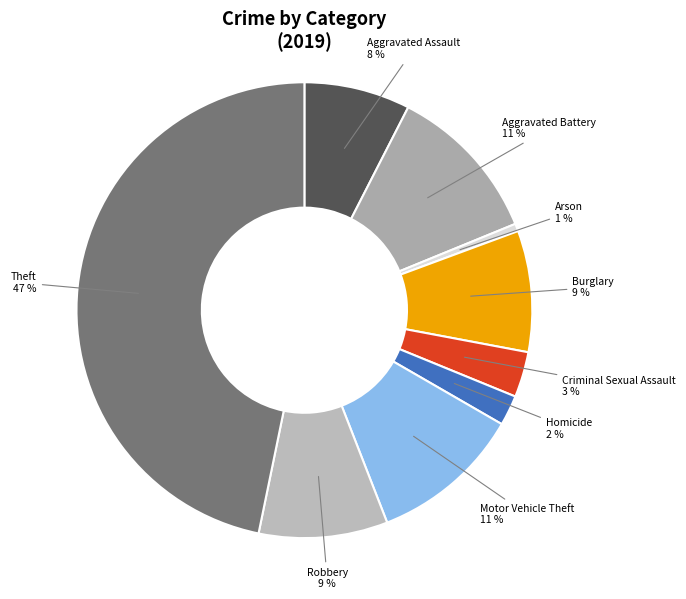

What is the largest slice in the pie chart?

Theft